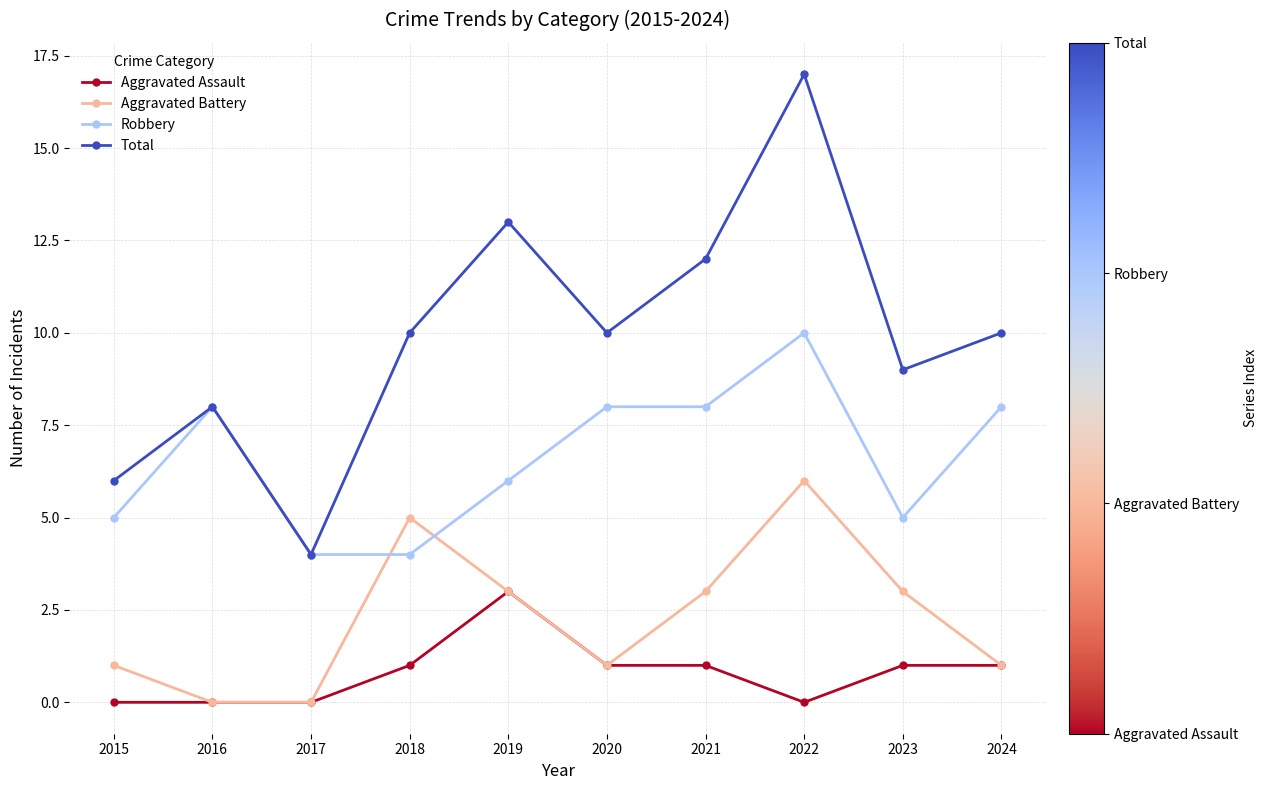

Which series has the largest range (max minus min)?

Total